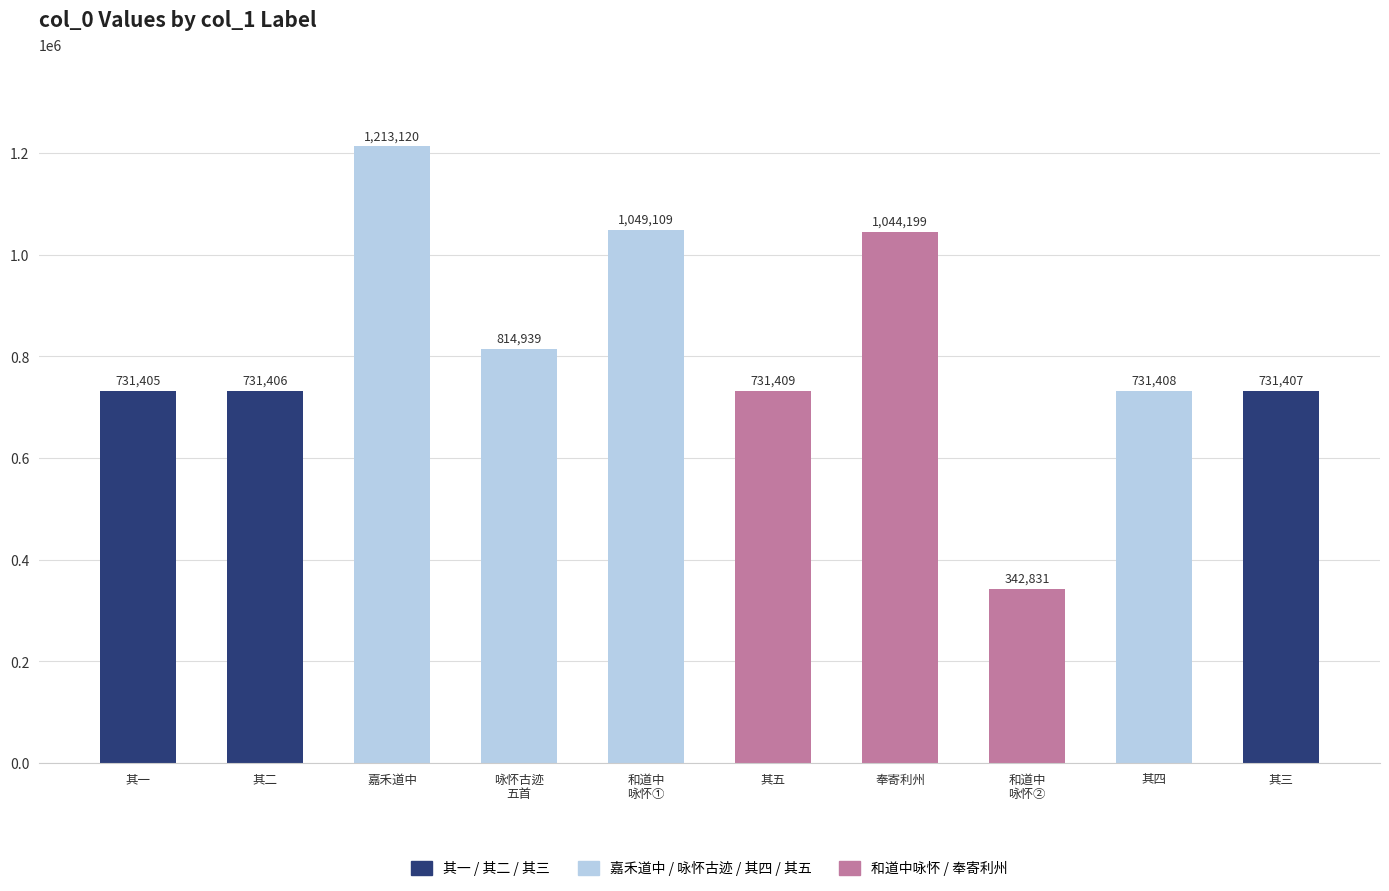

At which label is the value closest to 777975?

咏怀古迹
五首